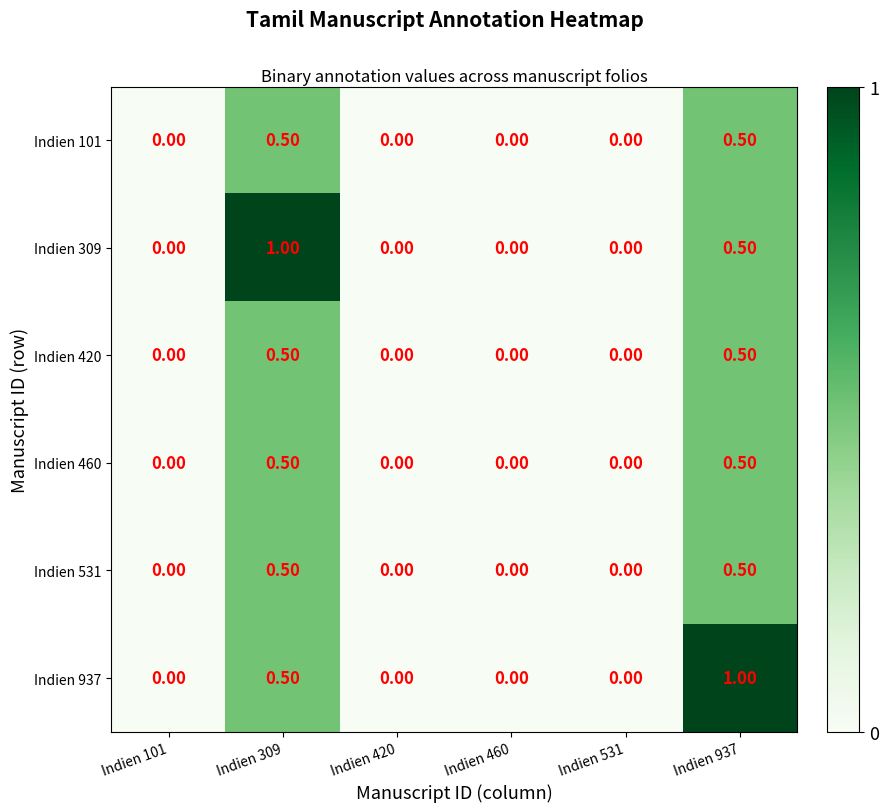

How many data points in Indien 420 are above 0?

2